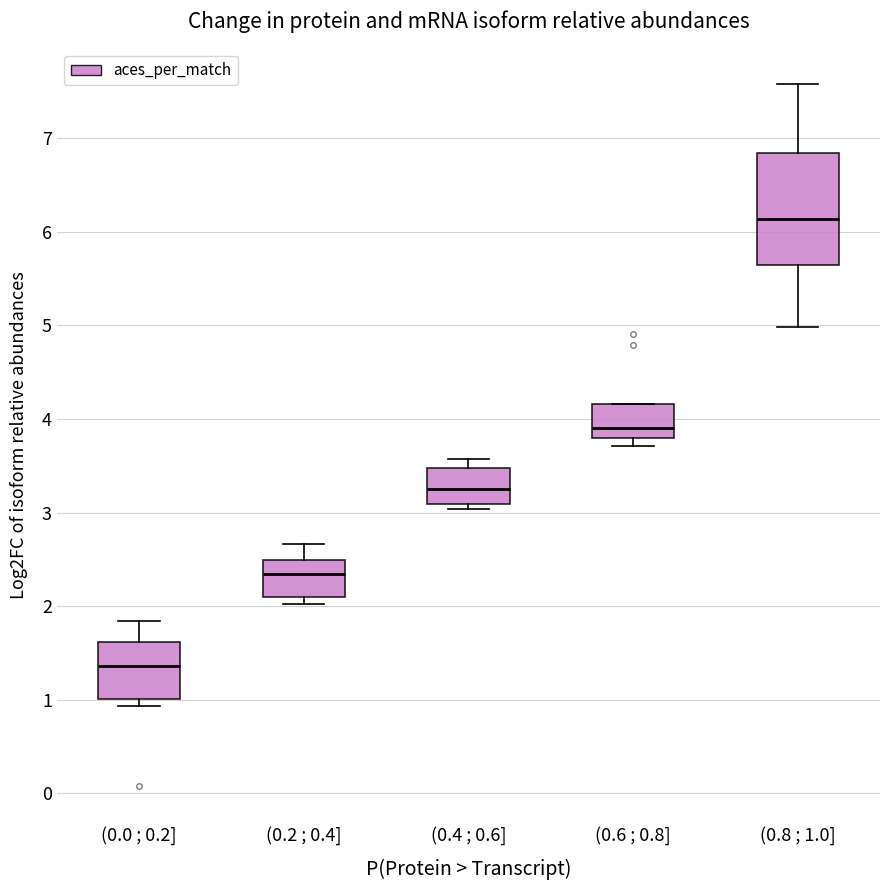

Which box has the highest median line?

(0.8 ; 1.0]